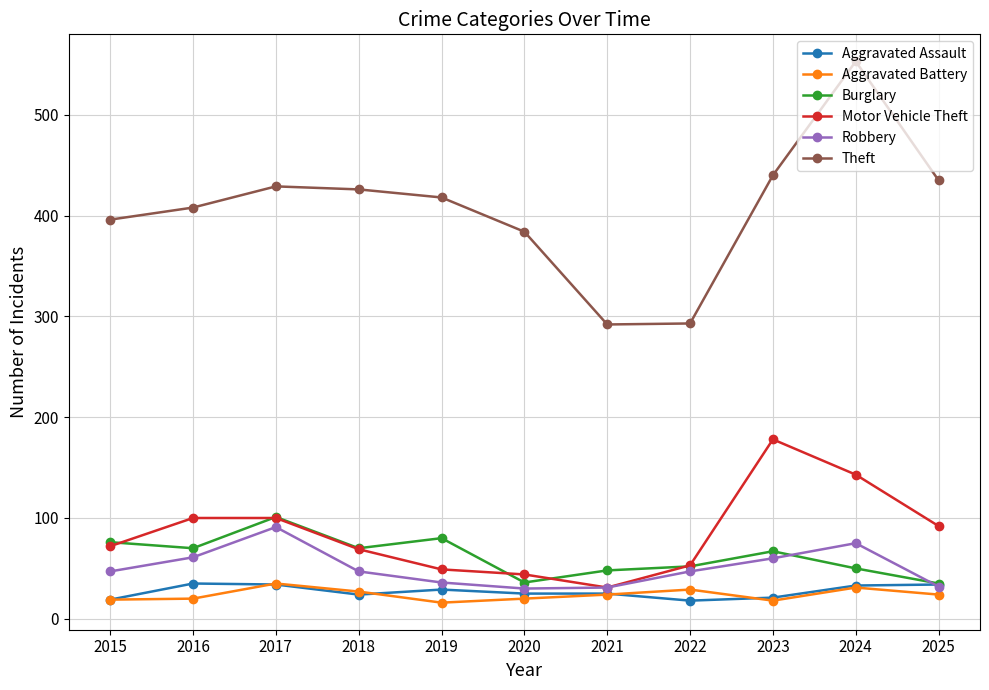

What is the smallest value displayed?

16